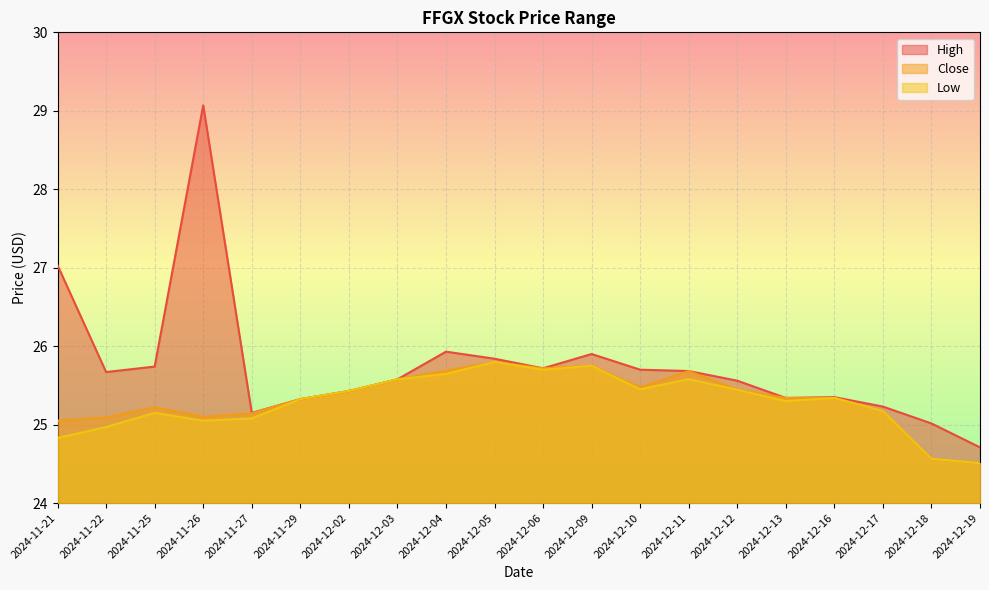

List the series in order of their peak value, lowest first.

Close, Low, High